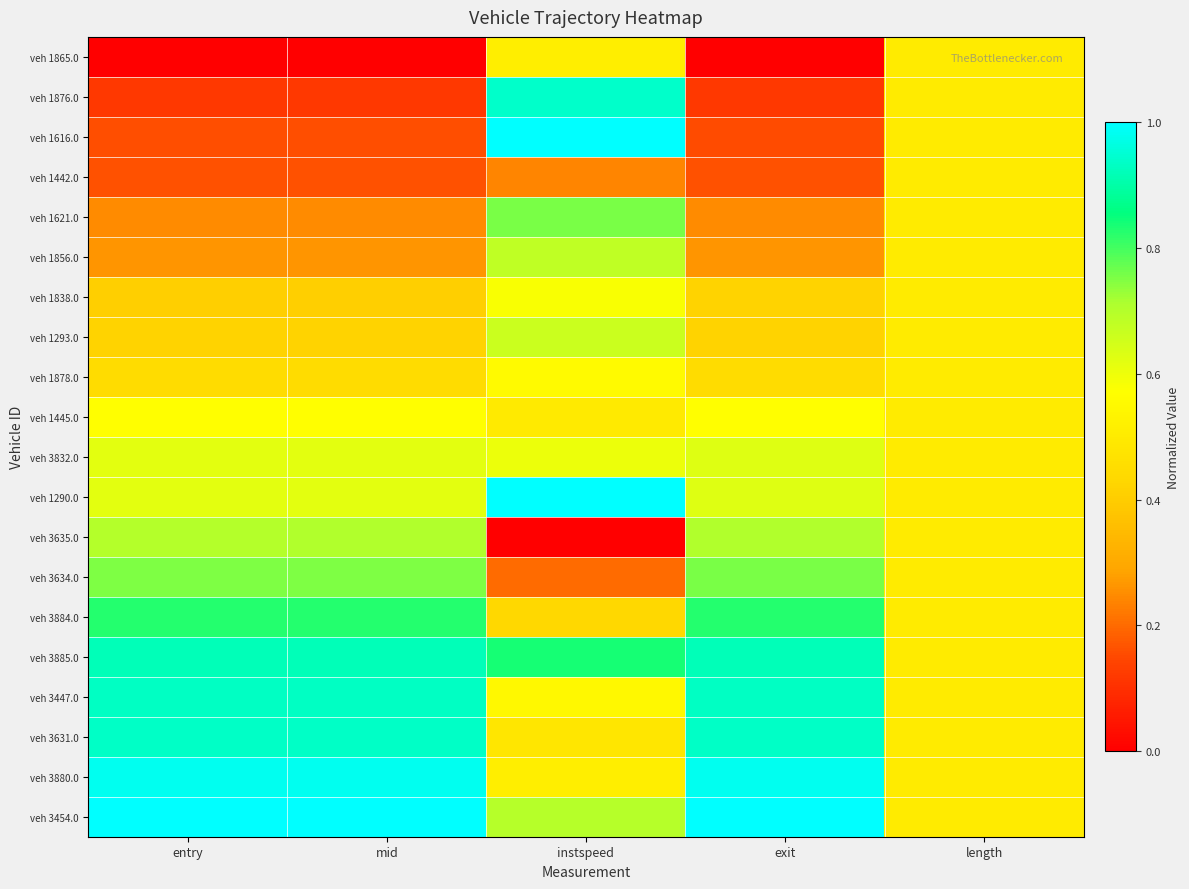

Reading right to left, what are all the values shown in this chart?

veh 1865.0: length=0.5	exit=0.0	instspeed=0.5	mid=0.0	entry=0.0
veh 1876.0: length=0.5	exit=0.1	instspeed=0.9	mid=0.1	entry=0.1
veh 1616.0: length=0.5	exit=0.2	instspeed=1.0	mid=0.2	entry=0.2
veh 1442.0: length=0.5	exit=0.2	instspeed=0.2	mid=0.2	entry=0.2
veh 1621.0: length=0.5	exit=0.2	instspeed=0.8	mid=0.2	entry=0.2
veh 1856.0: length=0.5	exit=0.3	instspeed=0.7	mid=0.3	entry=0.3
veh 1838.0: length=0.5	exit=0.4	instspeed=0.6	mid=0.4	entry=0.4
veh 1293.0: length=0.5	exit=0.4	instspeed=0.7	mid=0.4	entry=0.4
veh 1878.0: length=0.5	exit=0.4	instspeed=0.6	mid=0.4	entry=0.4
veh 1445.0: length=0.5	exit=0.6	instspeed=0.5	mid=0.6	entry=0.6
veh 3832.0: length=0.5	exit=0.6	instspeed=0.6	mid=0.6	entry=0.6
veh 1290.0: length=0.5	exit=0.6	instspeed=1.0	mid=0.6	entry=0.6
veh 3635.0: length=0.5	exit=0.7	instspeed=0.0	mid=0.7	entry=0.7
veh 3634.0: length=0.5	exit=0.8	instspeed=0.2	mid=0.8	entry=0.8
veh 3884.0: length=0.5	exit=0.8	instspeed=0.4	mid=0.8	entry=0.8
veh 3885.0: length=0.5	exit=0.9	instspeed=0.8	mid=0.9	entry=0.9
veh 3447.0: length=0.5	exit=0.9	instspeed=0.5	mid=0.9	entry=0.9
veh 3631.0: length=0.5	exit=0.9	instspeed=0.5	mid=0.9	entry=0.9
veh 3880.0: length=0.5	exit=1.0	instspeed=0.5	mid=1.0	entry=1.0
veh 3454.0: length=0.5	exit=1.0	instspeed=0.7	mid=1.0	entry=1.0